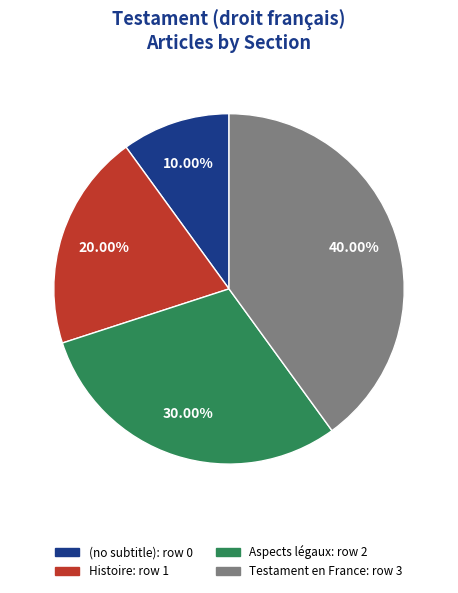

True or false: Aspects légaux accounts for 25% of the total.

False